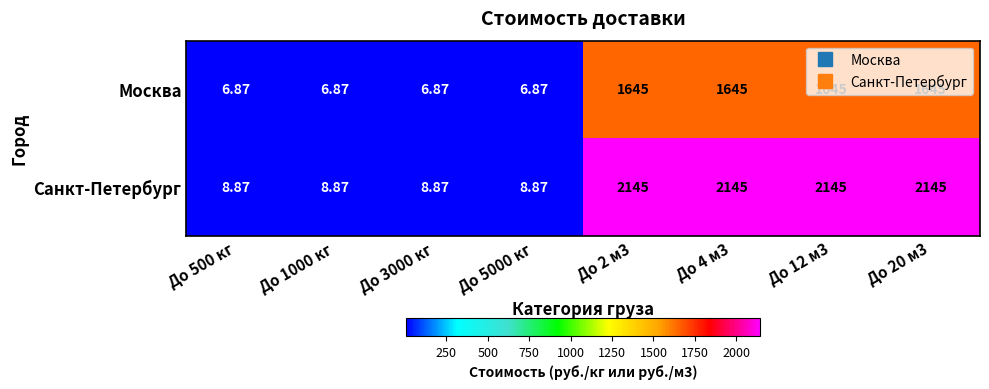

What is the total value across all series at До 4 м3?

3790.0